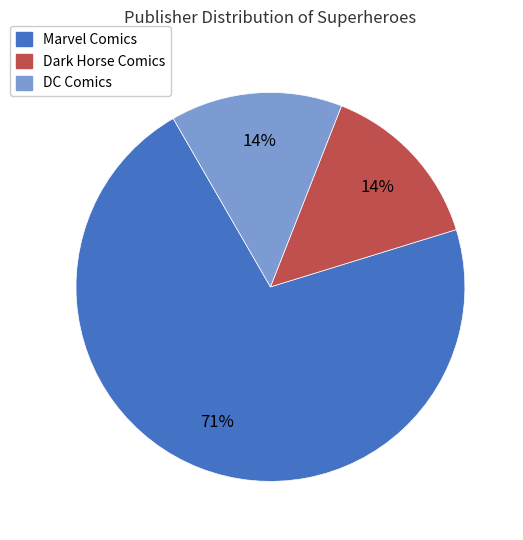

Is it true that Marvel Comics is 71% of the pie?

True